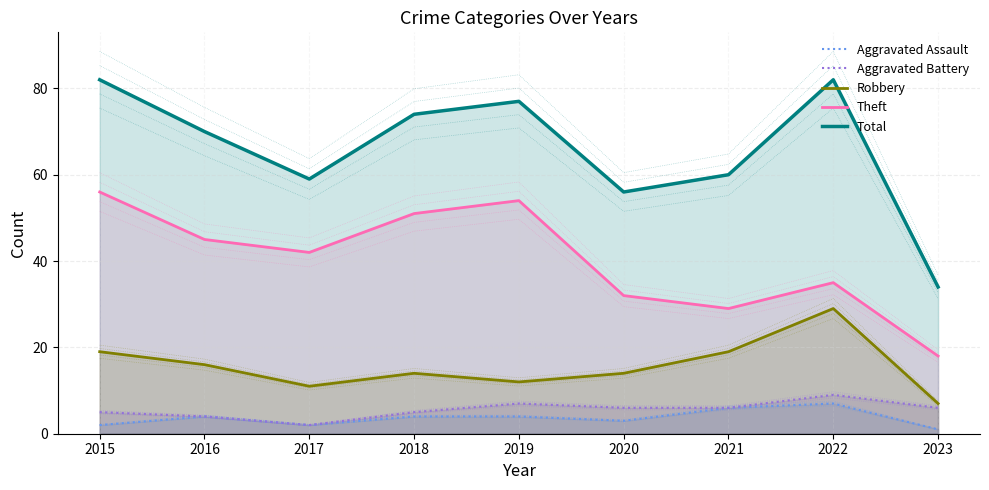

Is it true that Aggravated Assault equals 1 at 2021?

False